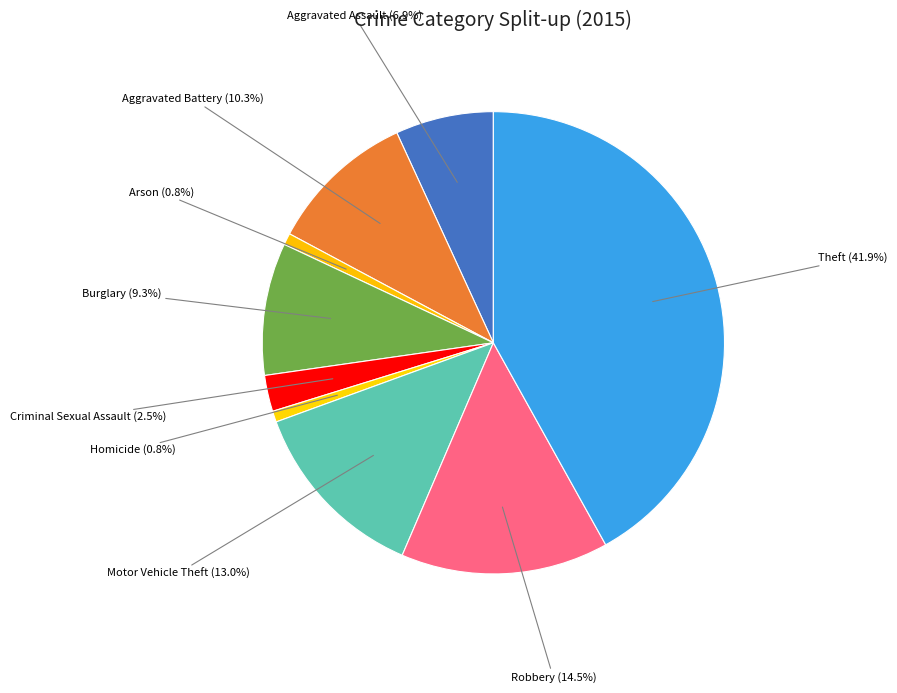

To the nearest percent, what is the combined percentage of Aggravated Assault and Aggravated Battery?

17%